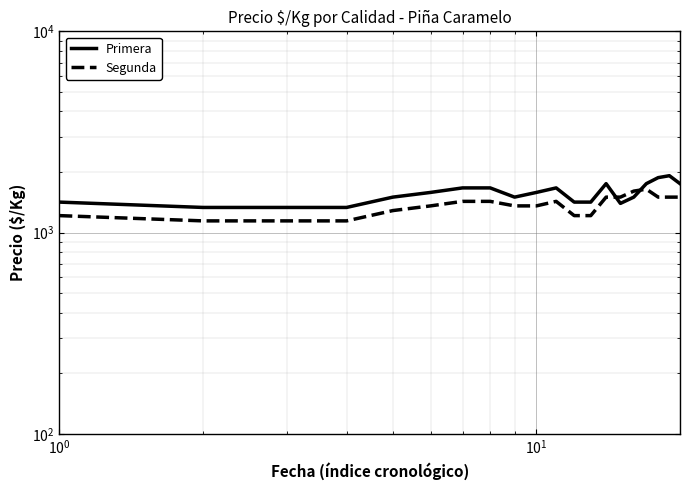

Is this an area chart (filled region under the line)?

No